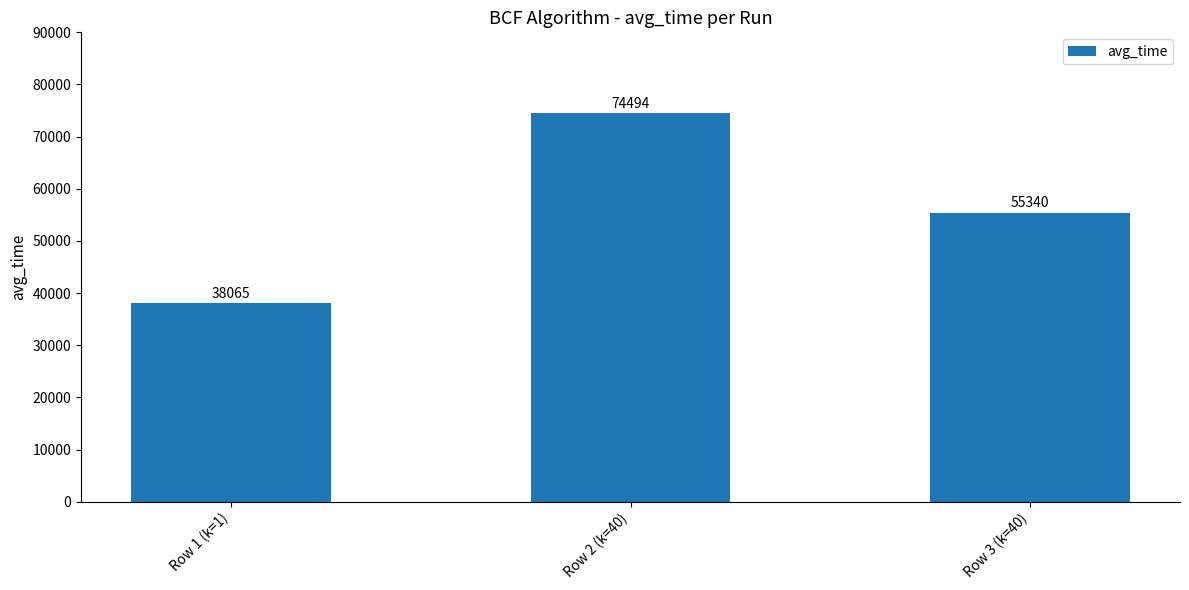

Count the values in the range 38065 to 74494.

3